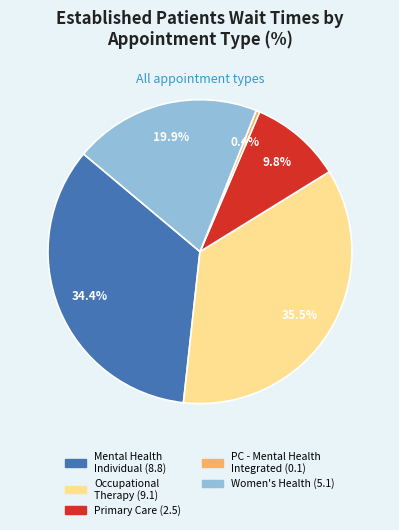

Is there a majority slice in this chart?

No